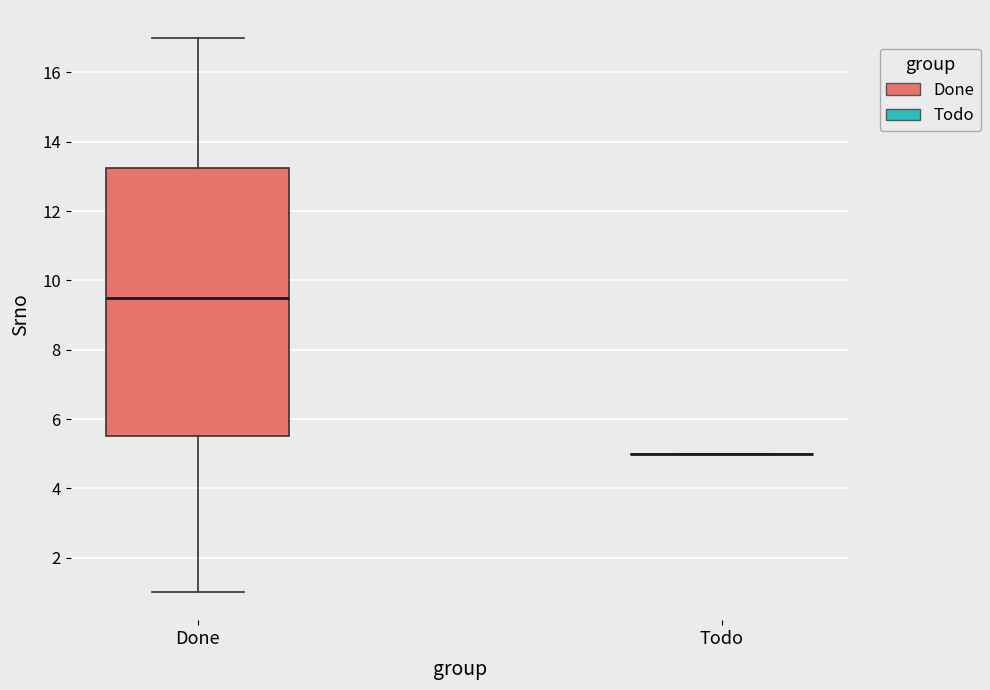

Reading left to right, transcribe this box plot: for each box, give where its median line is, the range the box spans, and where its two whiskers end, as read against the y-axis. The values are not printed on the chart, so give them approximately, as read against the axis.

Done: median 9.6, box 5.6 to 13.2, whiskers 1.0 to 17.0
Todo: box collapsed to a line at 5.0, whiskers 5.0 to 5.0